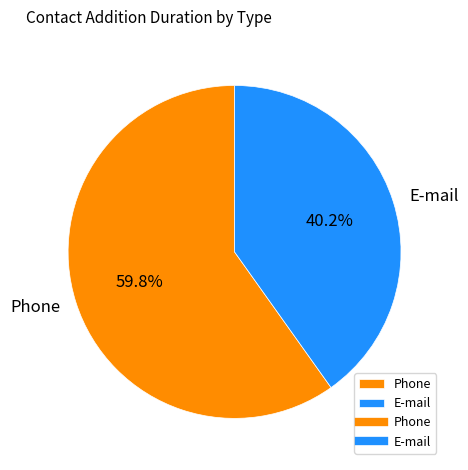

How many slices are in this pie chart?

2